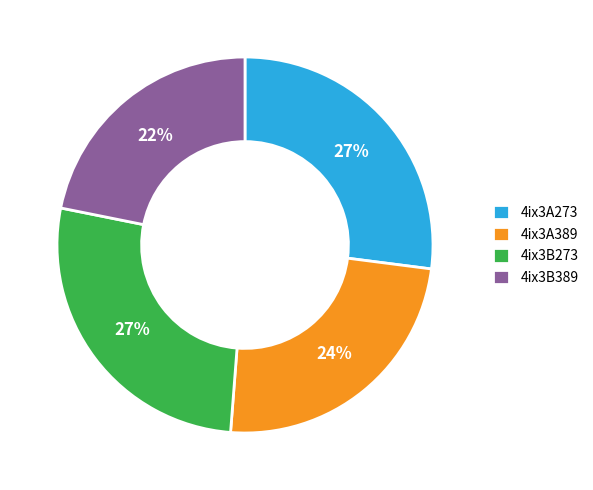

To the nearest percent, what is the average slice percentage?

25%